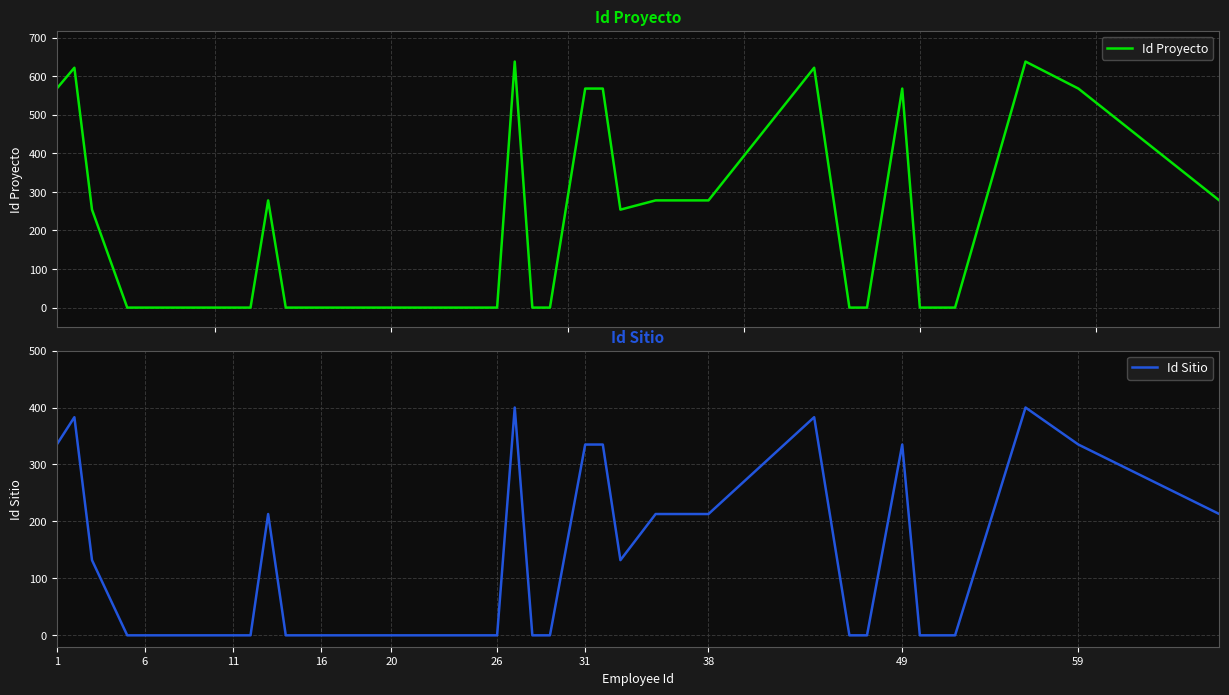

How many lines are shown in the chart?

2